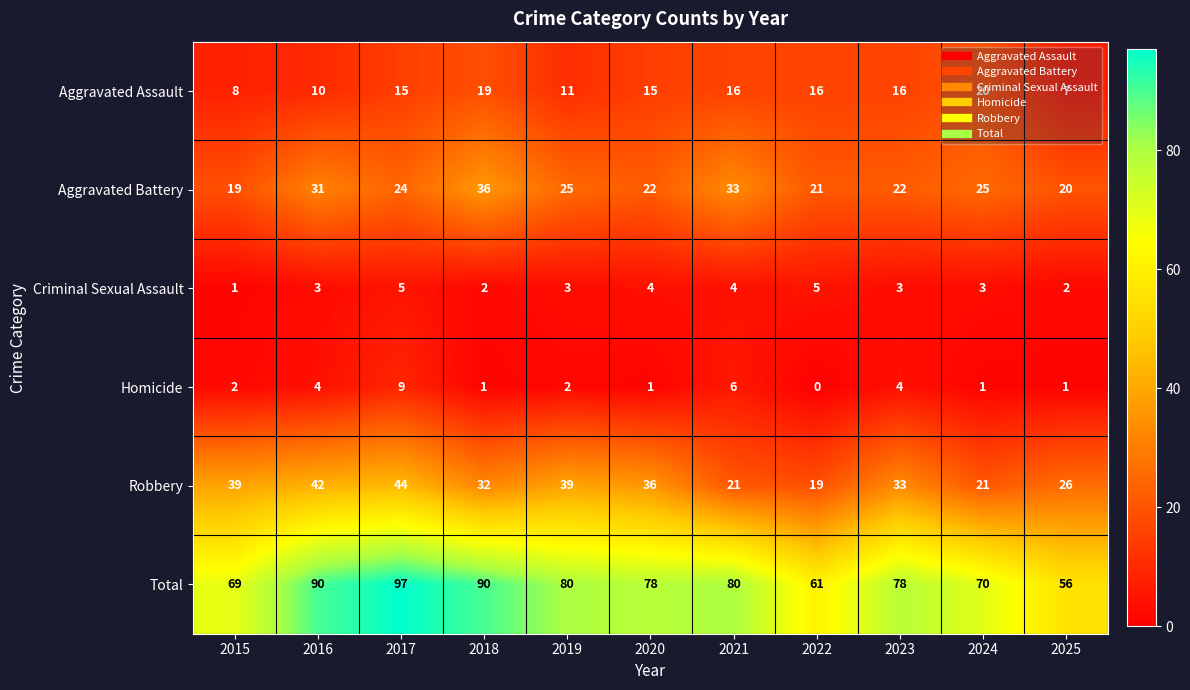

What is the sum of all Total values?

849